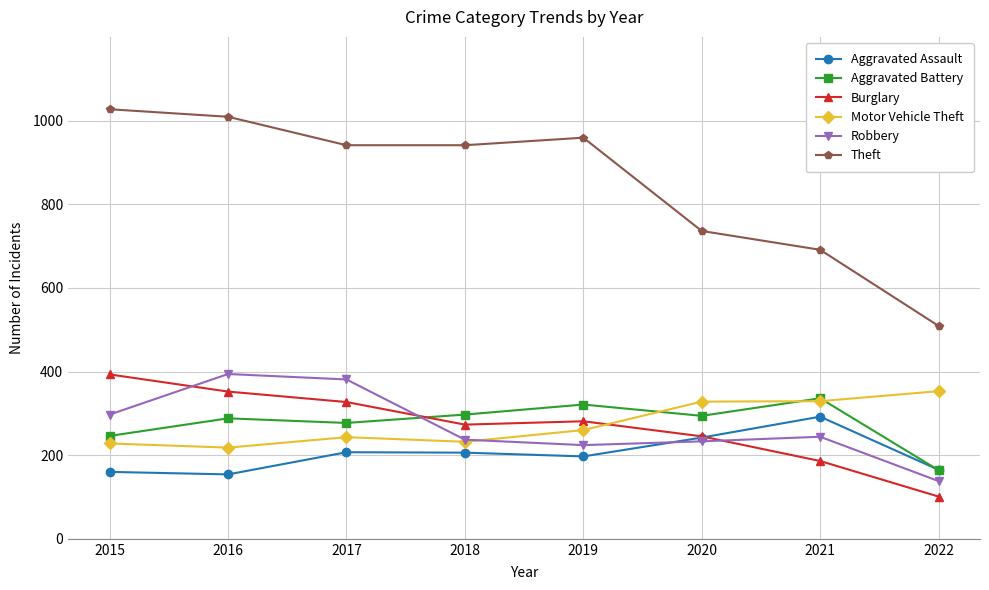

How many lines are shown in the chart?

6